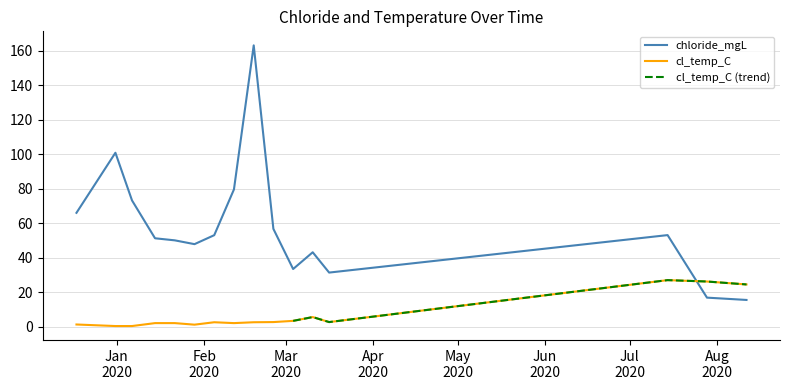

What is the greatest value displayed?

163.0